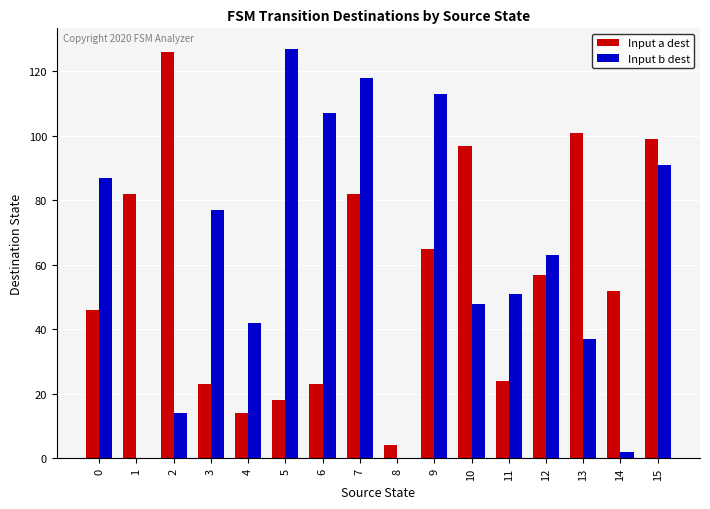

At which category is the sum across all series the highest?

7